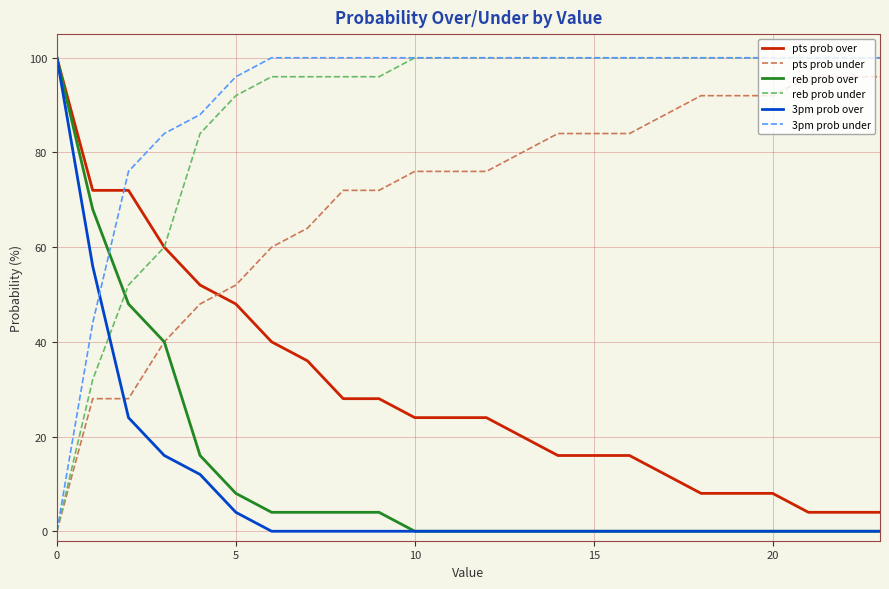

How many intersections are there between reb prob over and reb prob under?

1